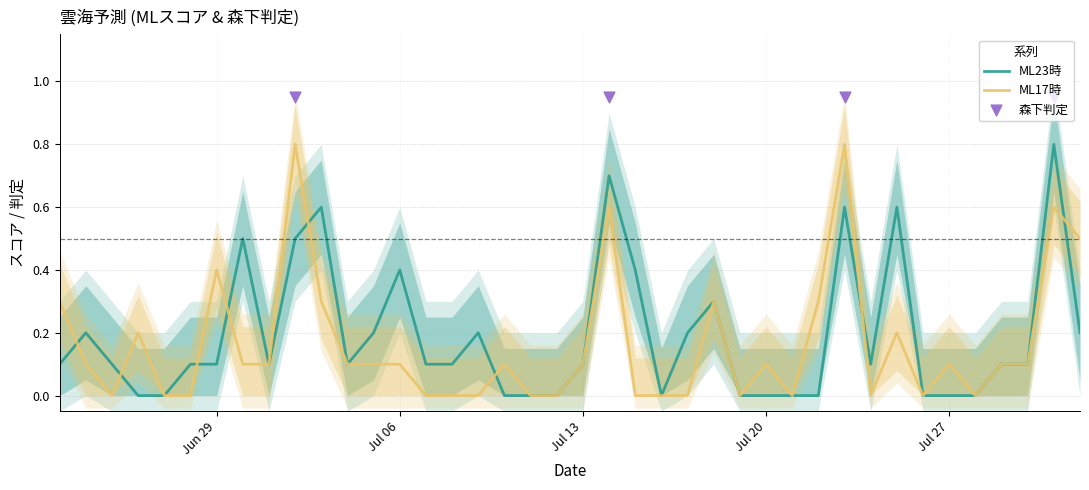

What is the total value across all series at 2015-07-10?

0.1